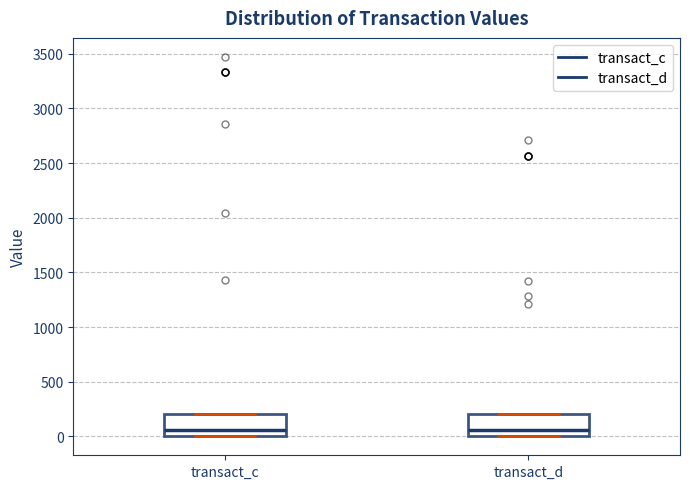

Where does the median line of the box for transact_d sit on the y-axis? The values are not printed on the chart, so give them approximately, as read against the axis.

50